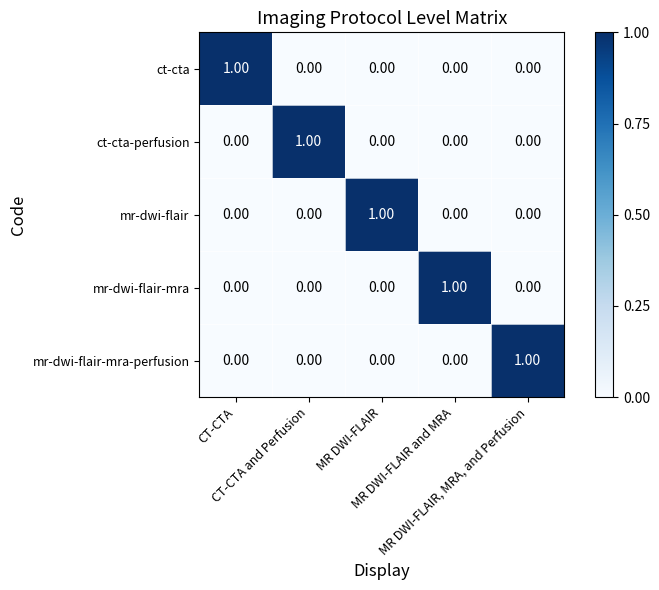

At how many categories does at least one series exceed 0?

5